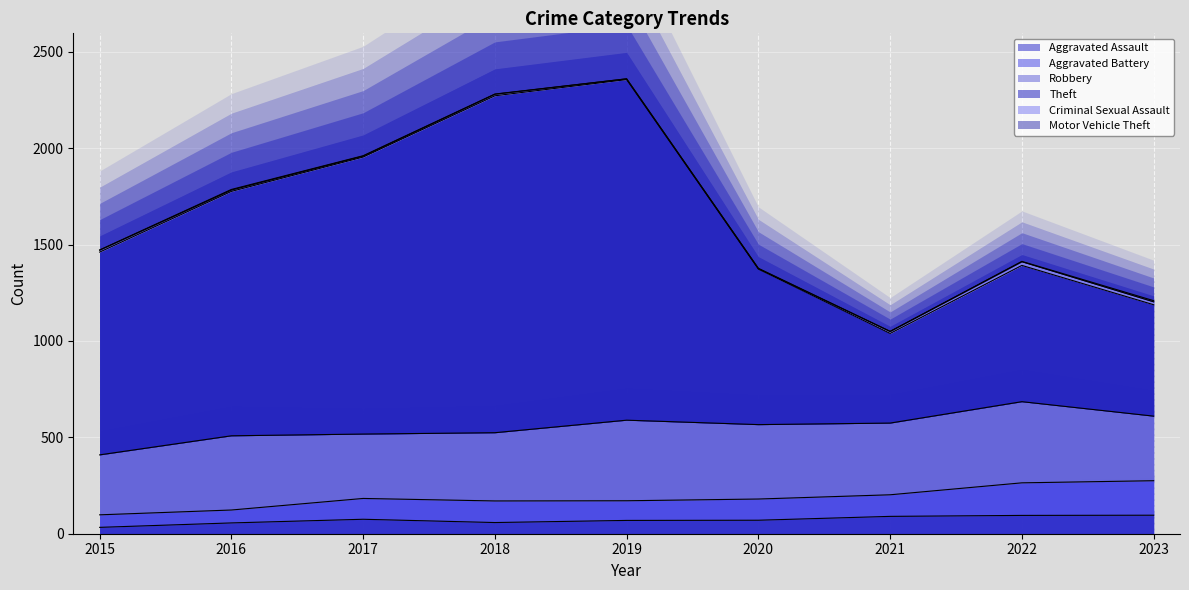

What is the difference between the second highest and minimum values in the Aggravated Assault series?

62